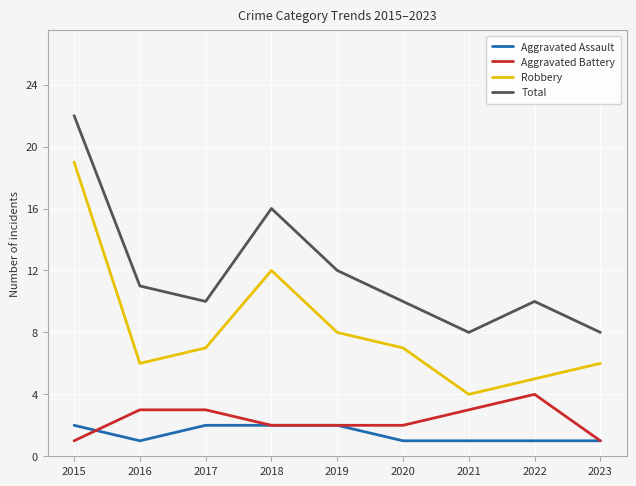

In Total, how many points are lower than both neighbors (excluding endpoints)?

2